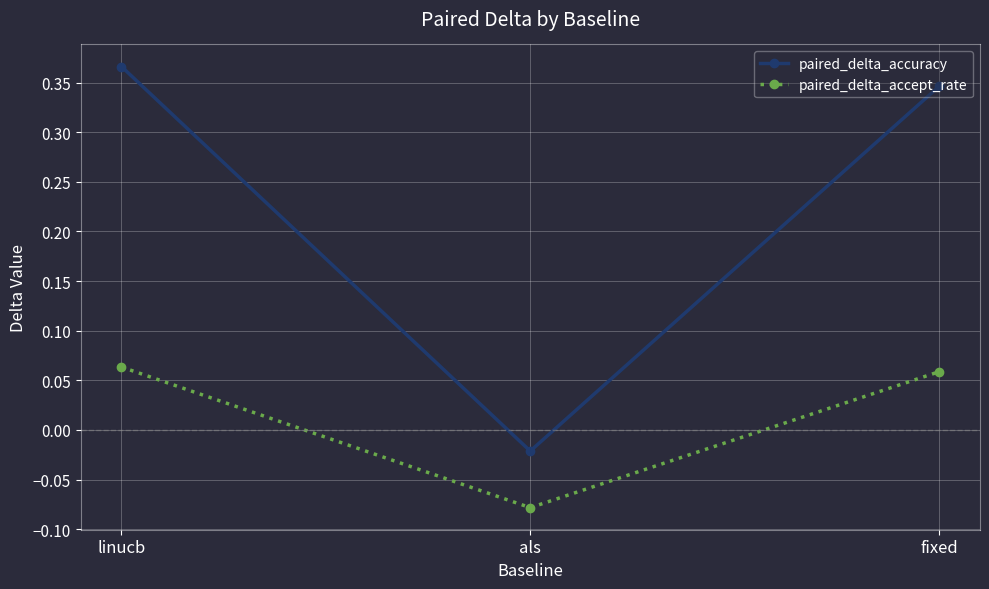

Which series changed the most between linucb and fixed?

paired_delta_accuracy